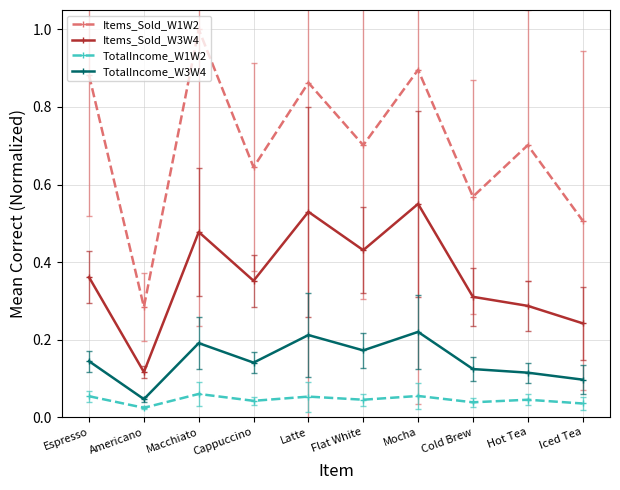

True or false: TotalIncome_W1W2 and Items_Sold_W1W2 intersect in this chart.

False